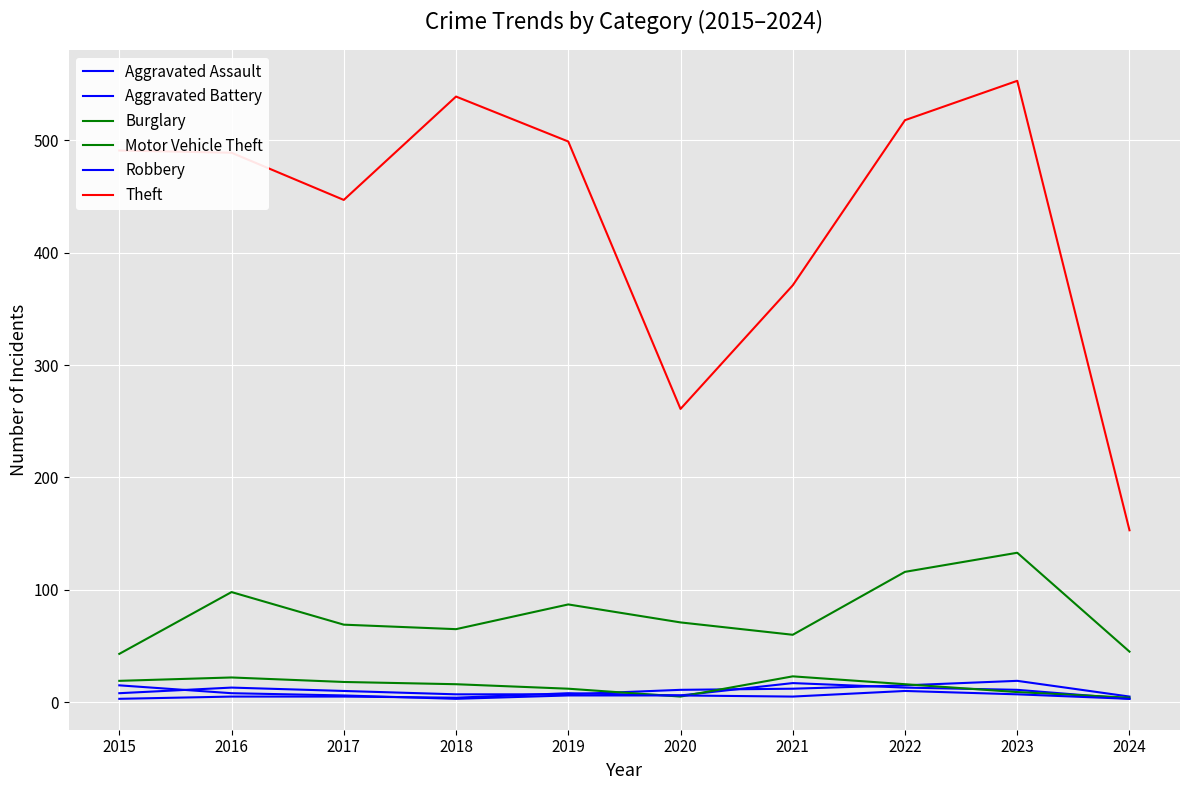

Rank the series by their maximum value, from highest to lowest.

Theft, Motor Vehicle Theft, Burglary, Aggravated Assault, Aggravated Battery, Robbery